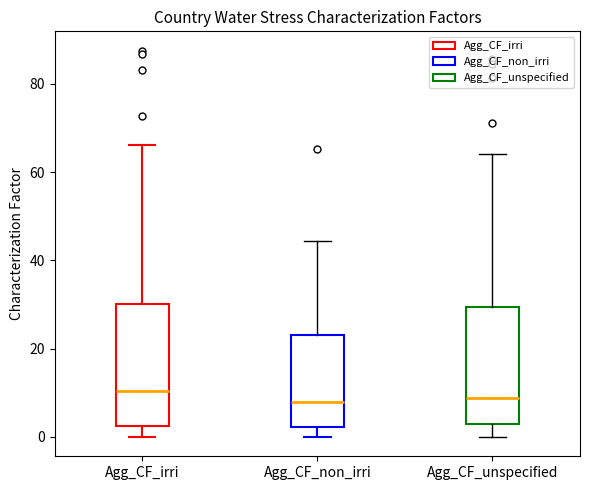

Reading left to right, transcribe this box plot: for each box, give where its median line is, the range the box spans, and where its two whiskers end, as read against the y-axis. The values are not printed on the chart, so give them approximately, as read against the axis.

Agg_CF_irri: median 10, box 2 to 30, whiskers 0 to 66
Agg_CF_non_irri: median 8, box 2 to 24, whiskers 0 to 44
Agg_CF_unspecified: median 8, box 2 to 30, whiskers 0 to 64